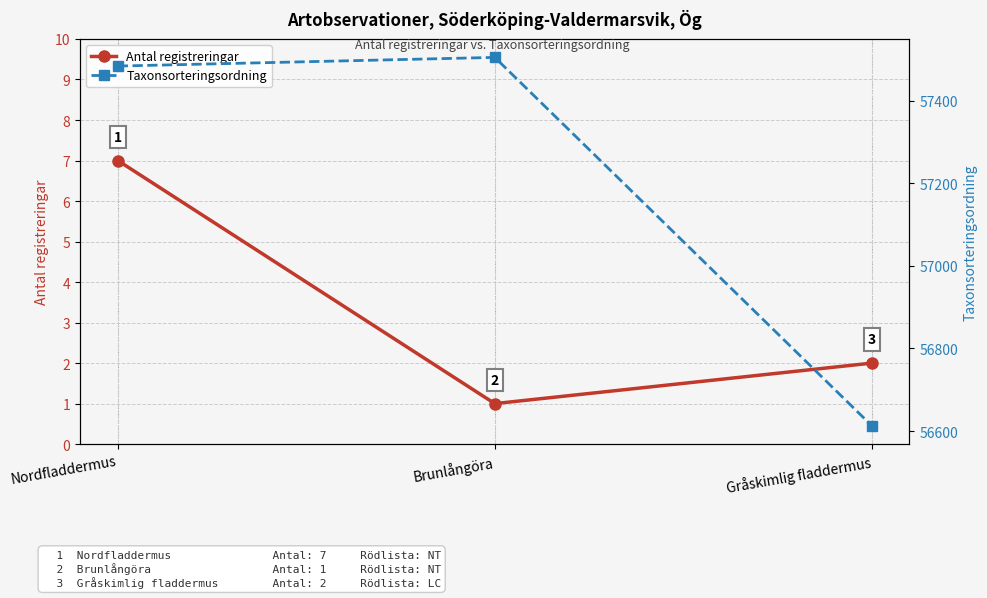

Which series has the largest total across all categories?

Taxonsorteringsordning